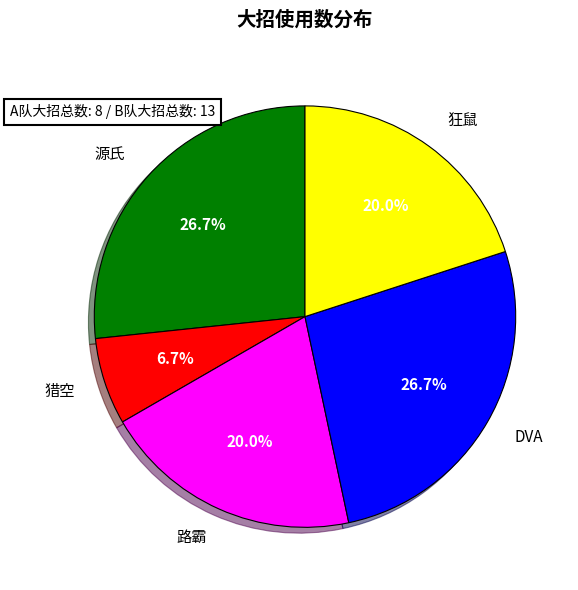

How many slices are in this pie chart?

5